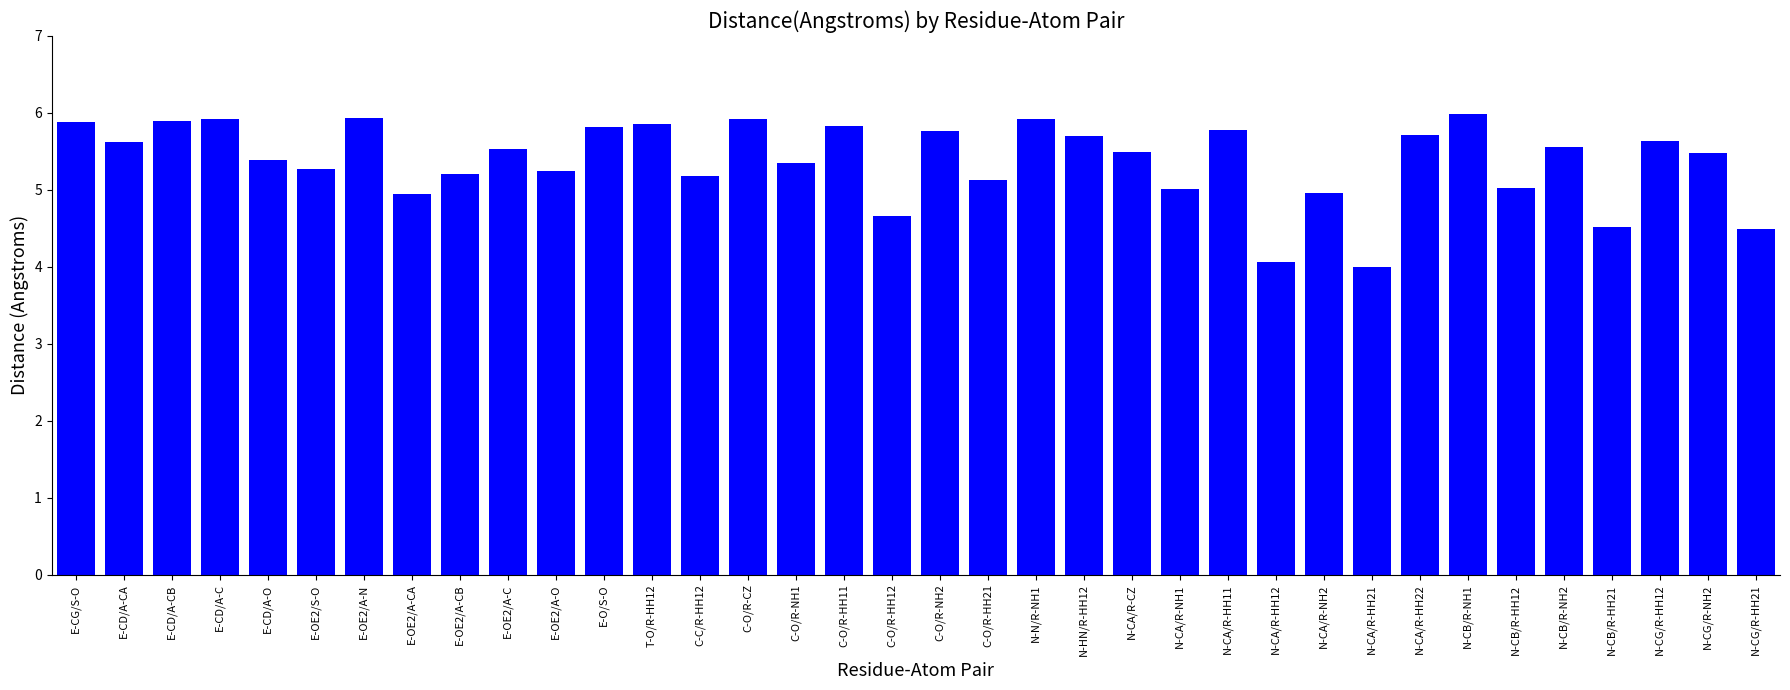

What is the greatest value displayed?

6.0